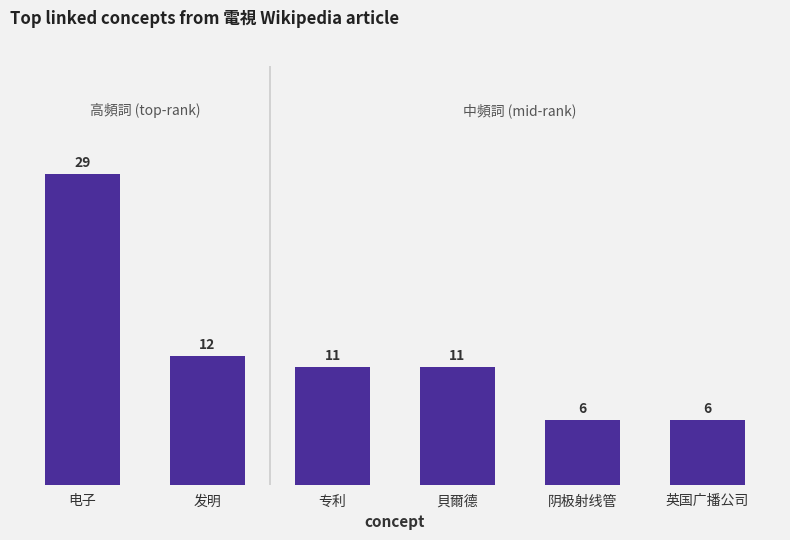

How many data points are less than 11?

2